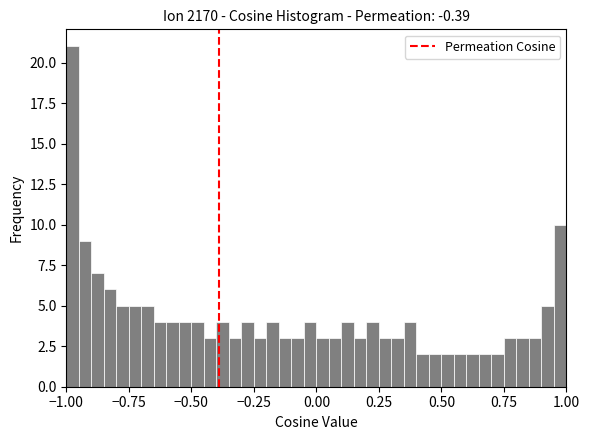

Read against the x-axis, roughly where is the centre of the tallest bar?

-0.95